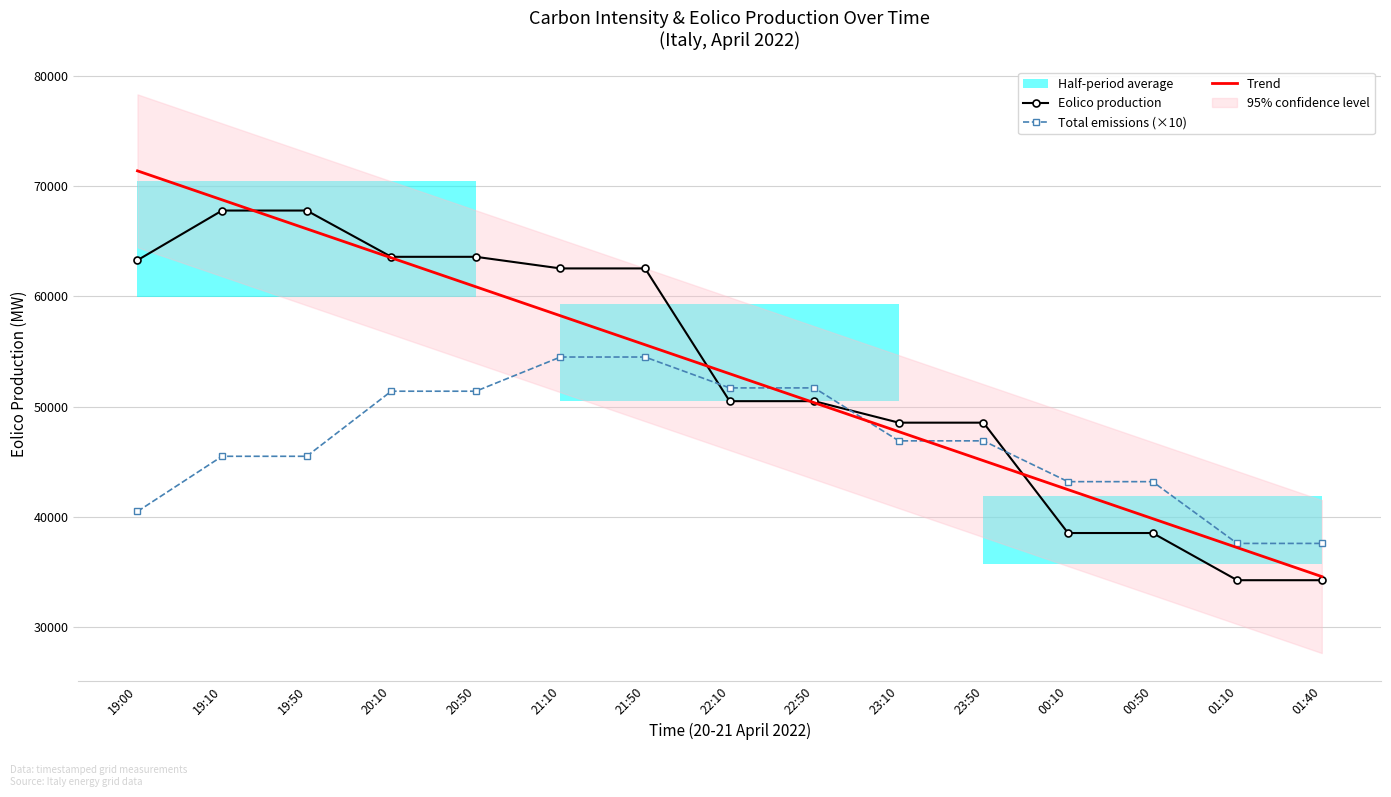

Is the value of Trend at 00:50 greater than the value of Total emissions (×10) at 01:10?

Yes